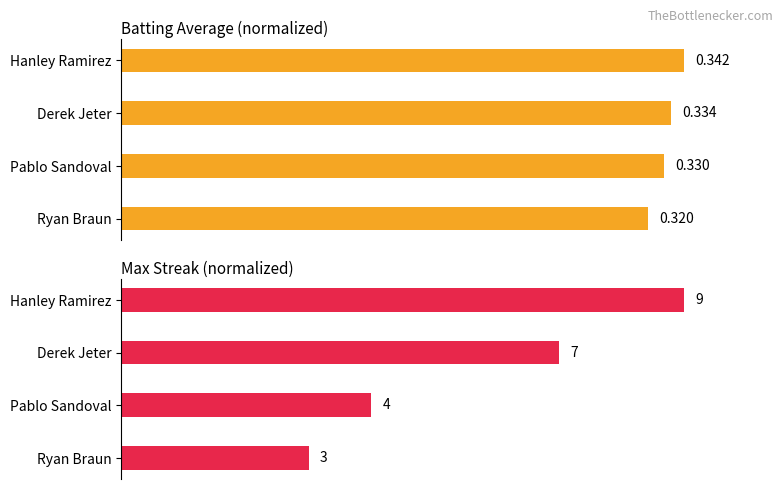

Rank the categories by Batting Average1 value from highest to lowest.

Hanley Ramirez, Derek Jeter, Pablo Sandoval, Ryan Braun